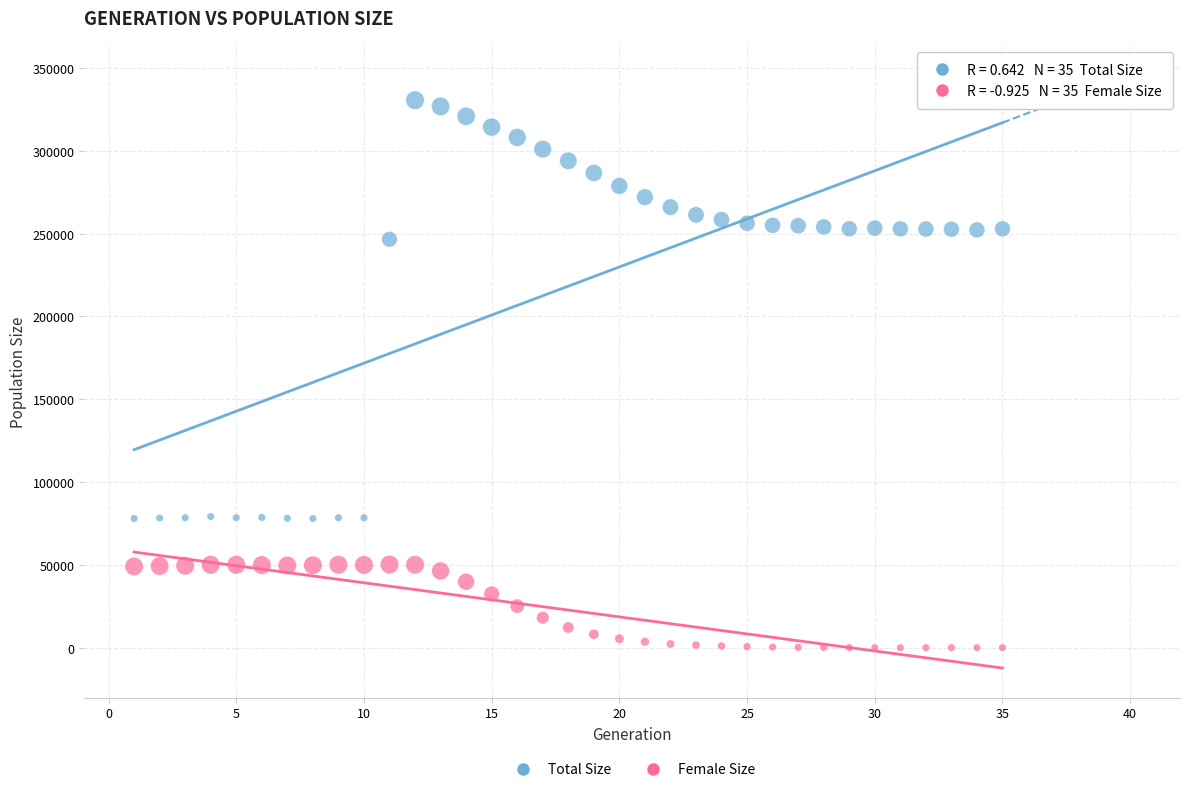

Which series contains the highest Y value?

Total Size